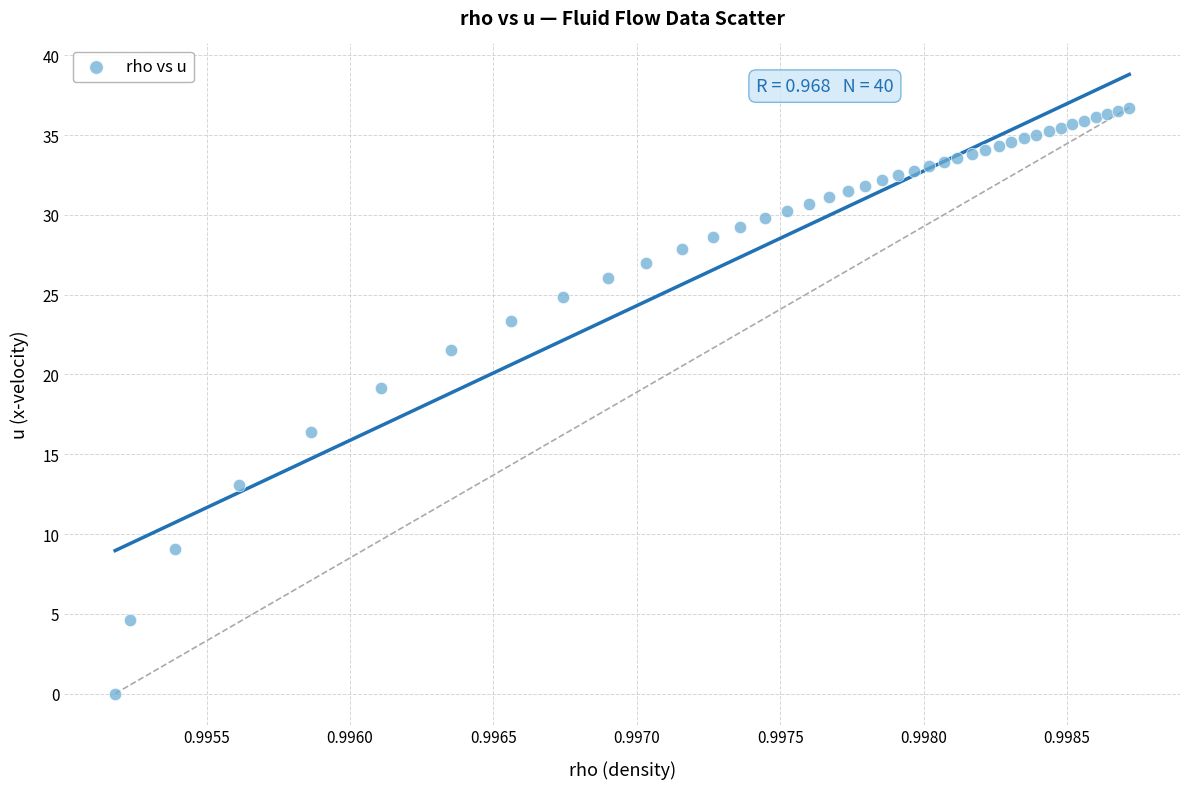

What Y value in the scatter plot is closest to 18?

19.1